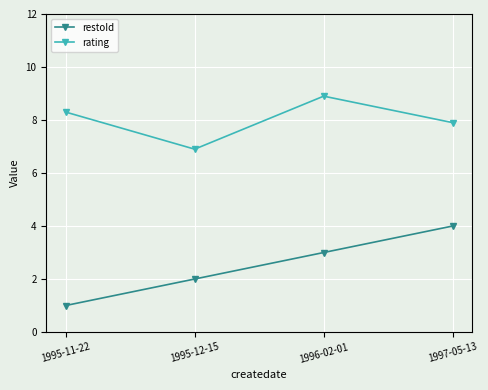

List the series in order of their overall mean, highest first.

rating, restoId